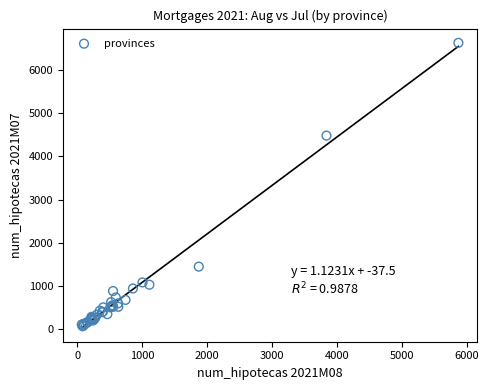

What Y value in the scatter plot is closest to 3350?

4483